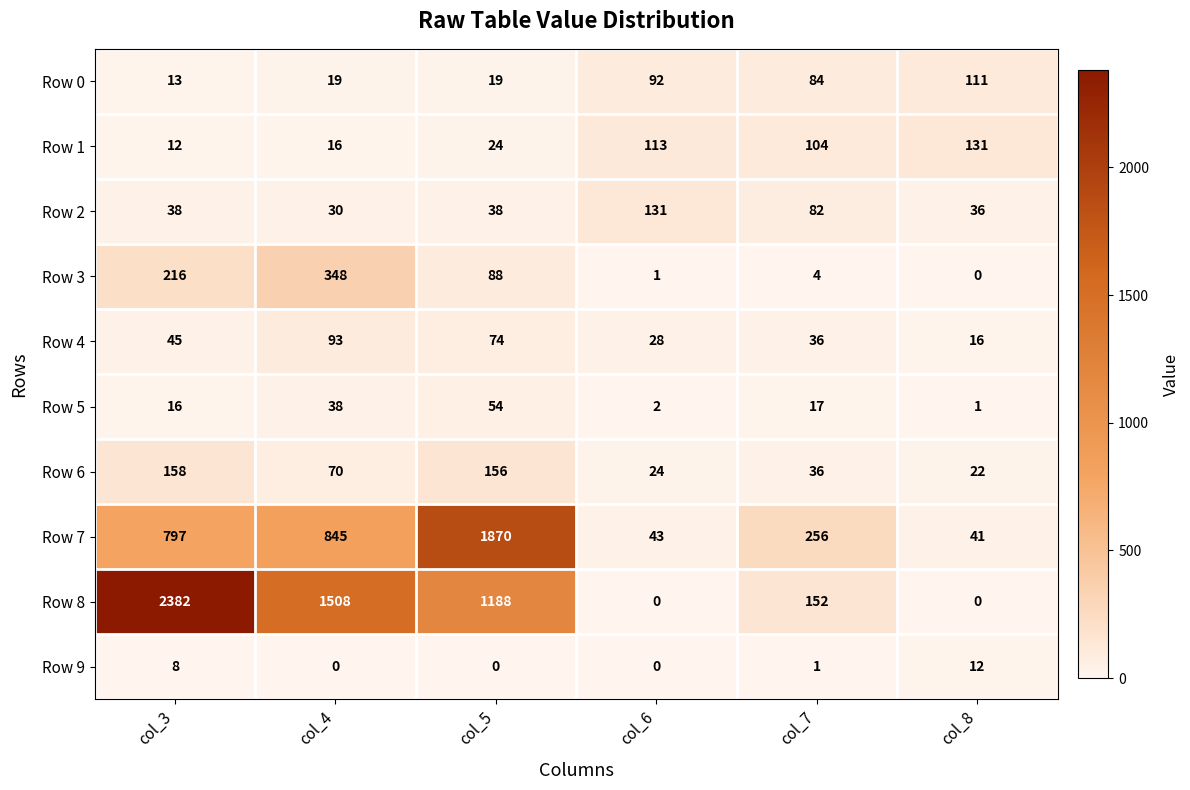

List the labels in order of Row 4 value, largest first.

col_4, col_5, col_3, col_7, col_6, col_8